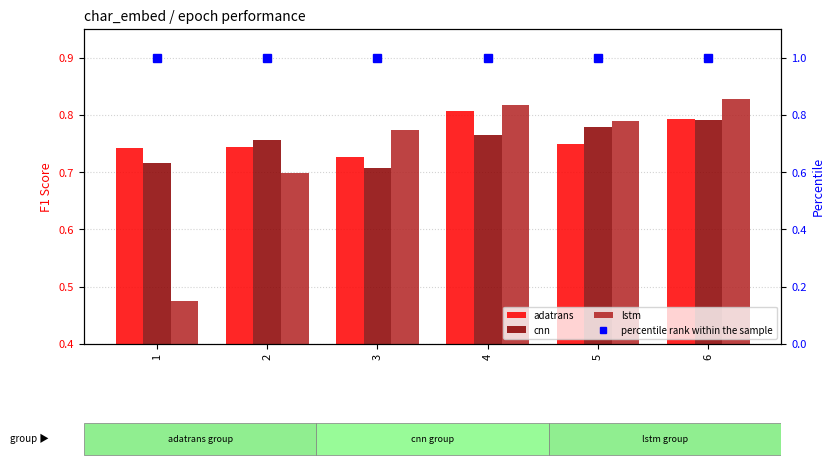

Which category has the highest value across all series?

1